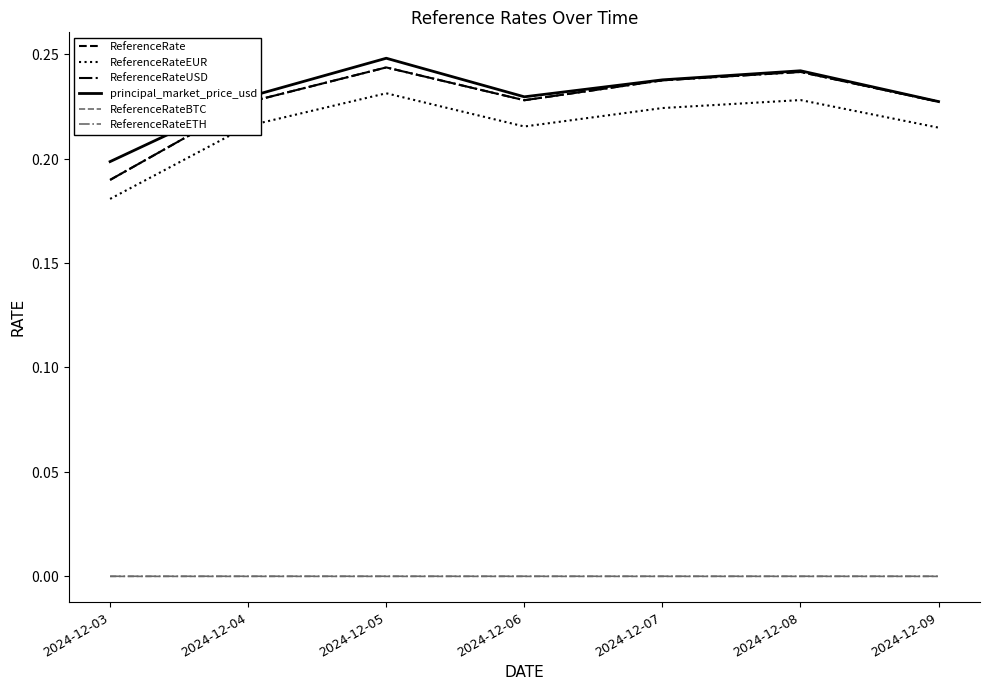

Is this an area chart (filled region under the line)?

No